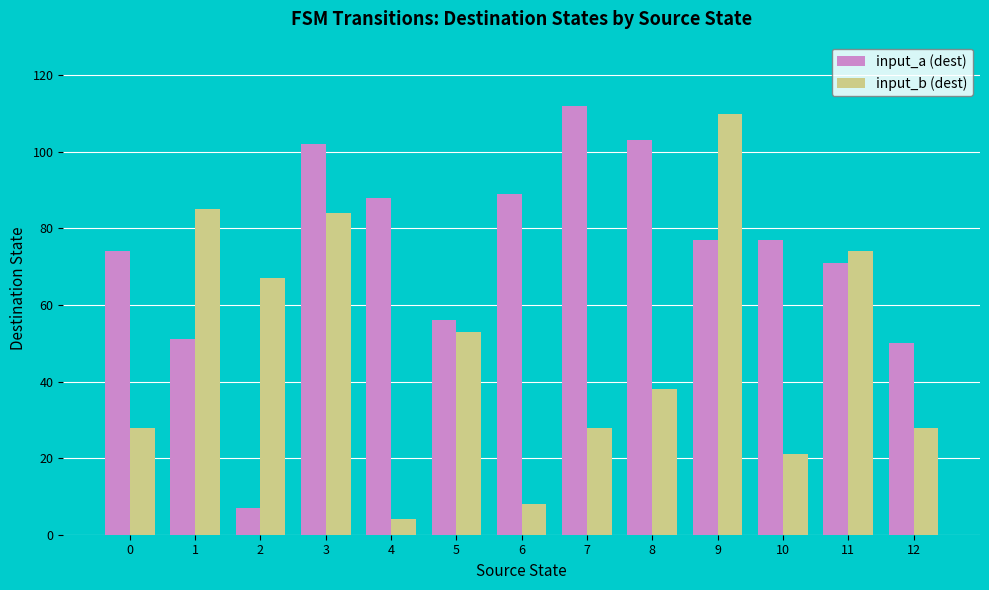

The input_a (dest) series shows 148 at 7. True or false?

False